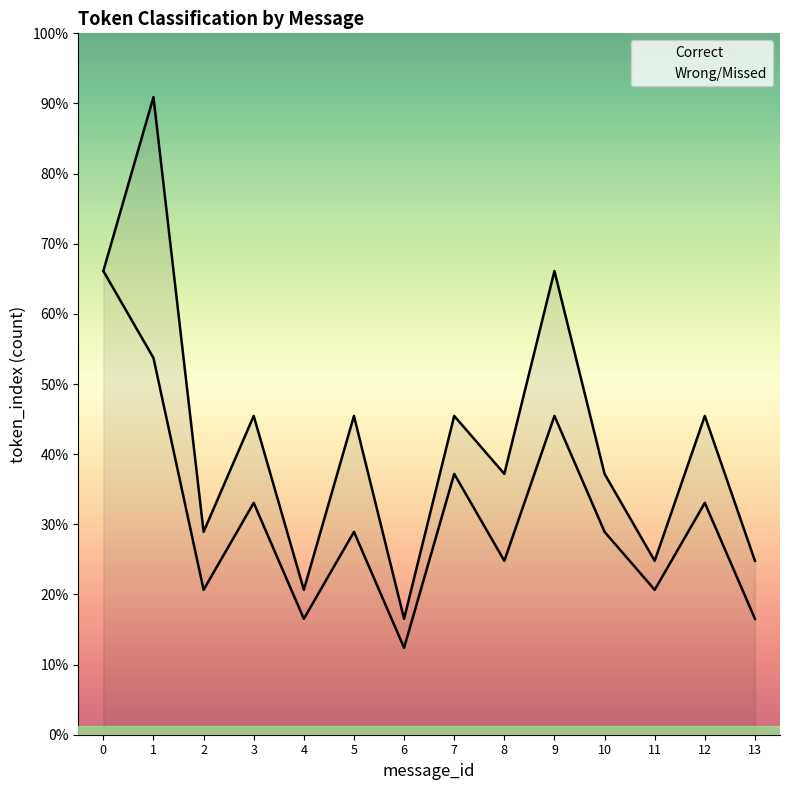

At 0, list the series in order from smallest to largest.

Correct, Wrong/Missed